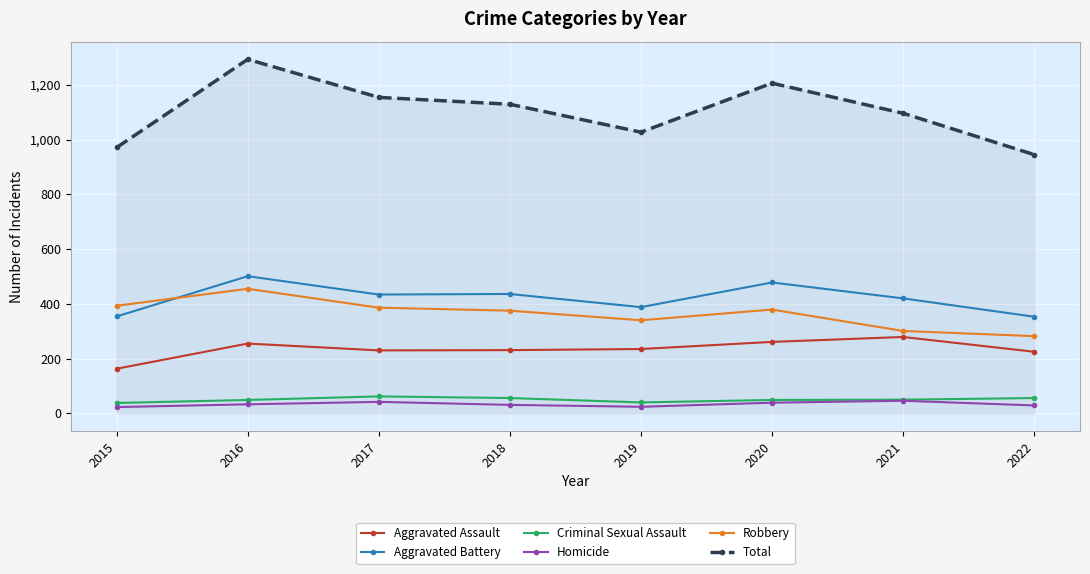

Which series has the largest total across all categories?

Total